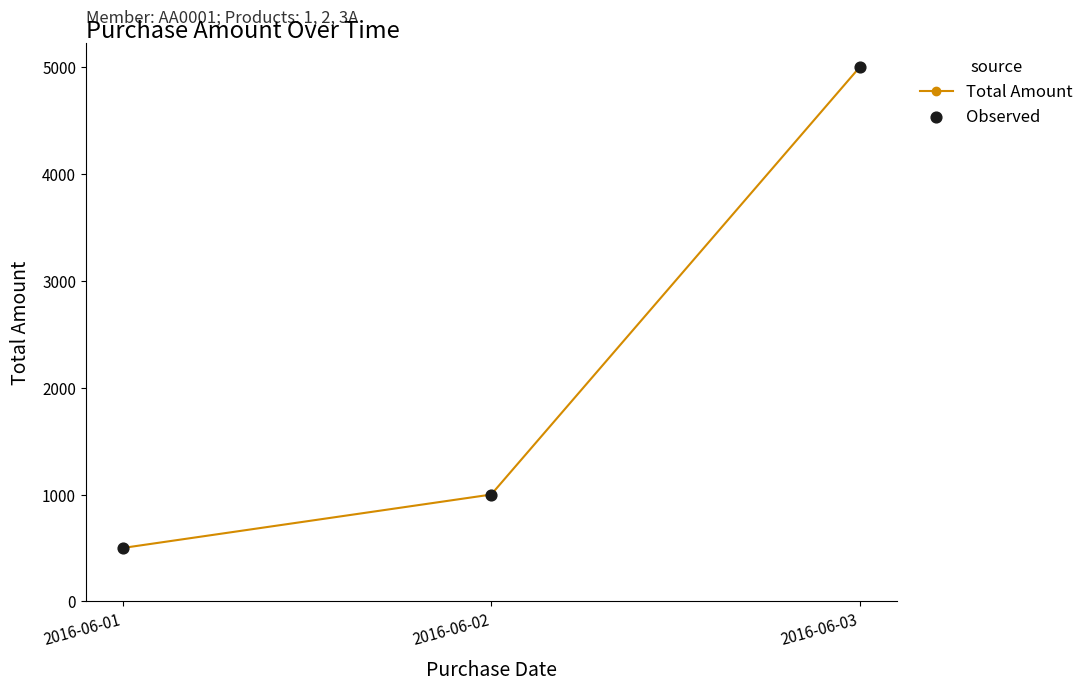

Rank the categories by value from highest to lowest.

2016-06-03, 2016-06-02, 2016-06-01